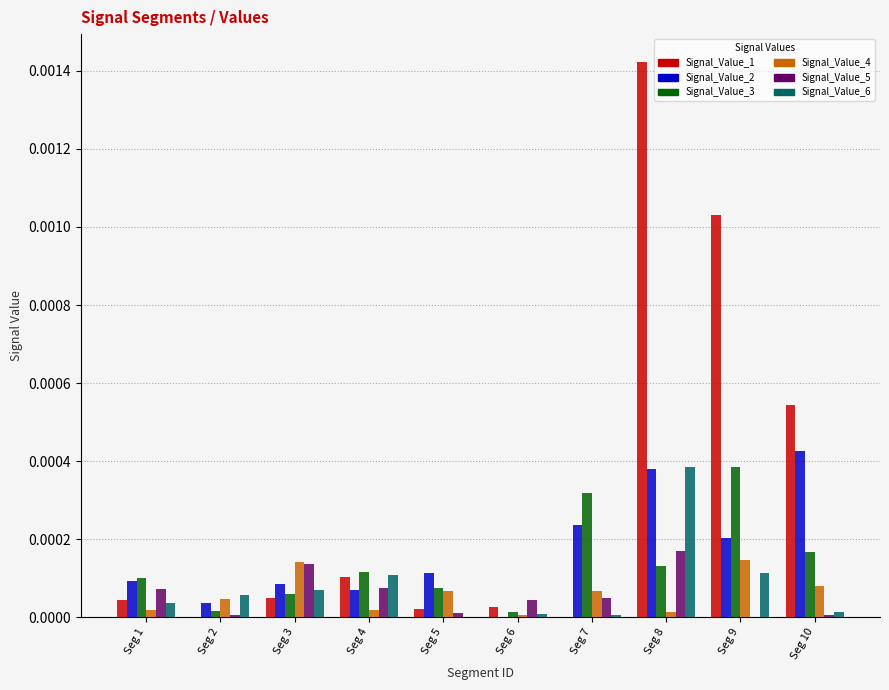

Which series has the largest total across all categories?

Signal_Value_1